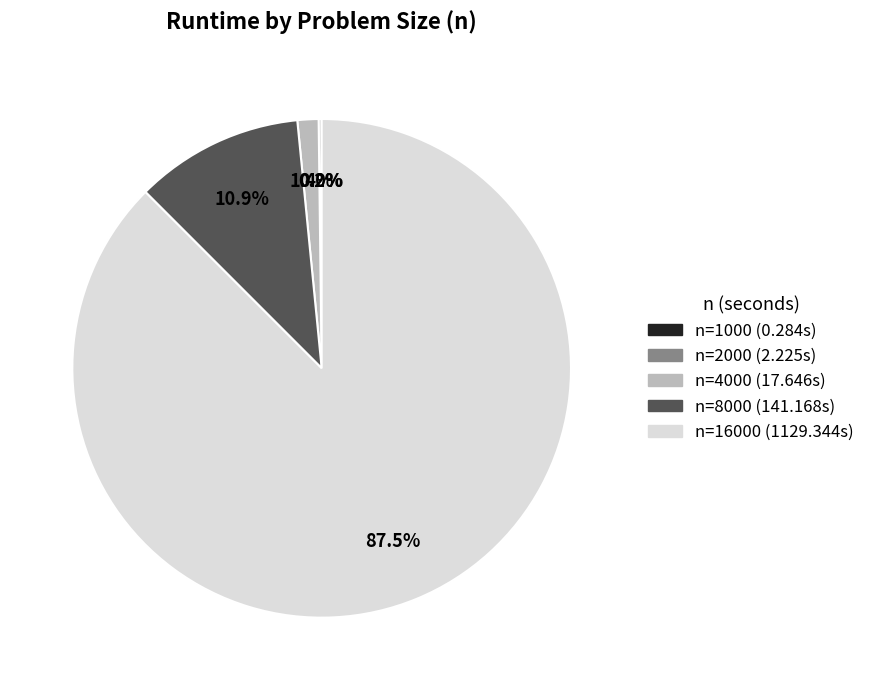

Is there a majority slice in this chart?

Yes